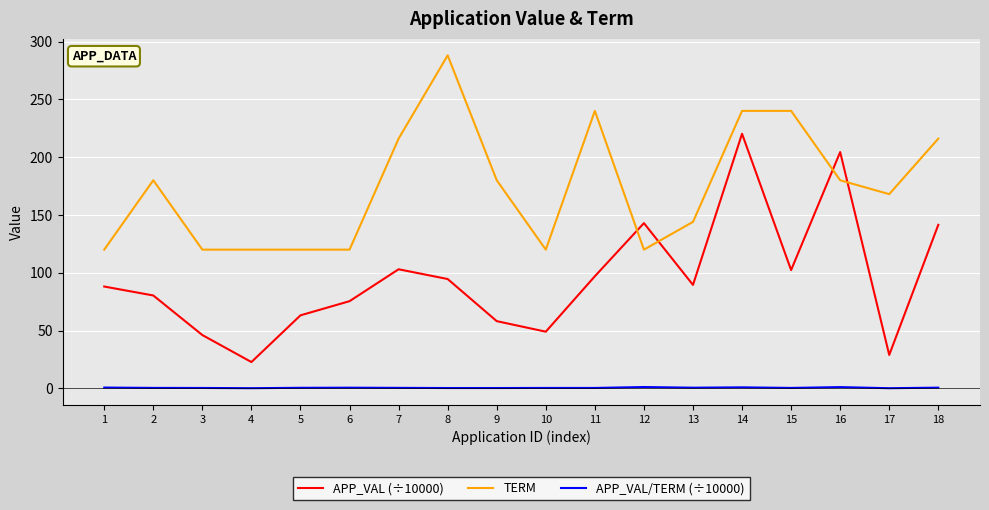

Which series has the largest total across all categories?

TERM